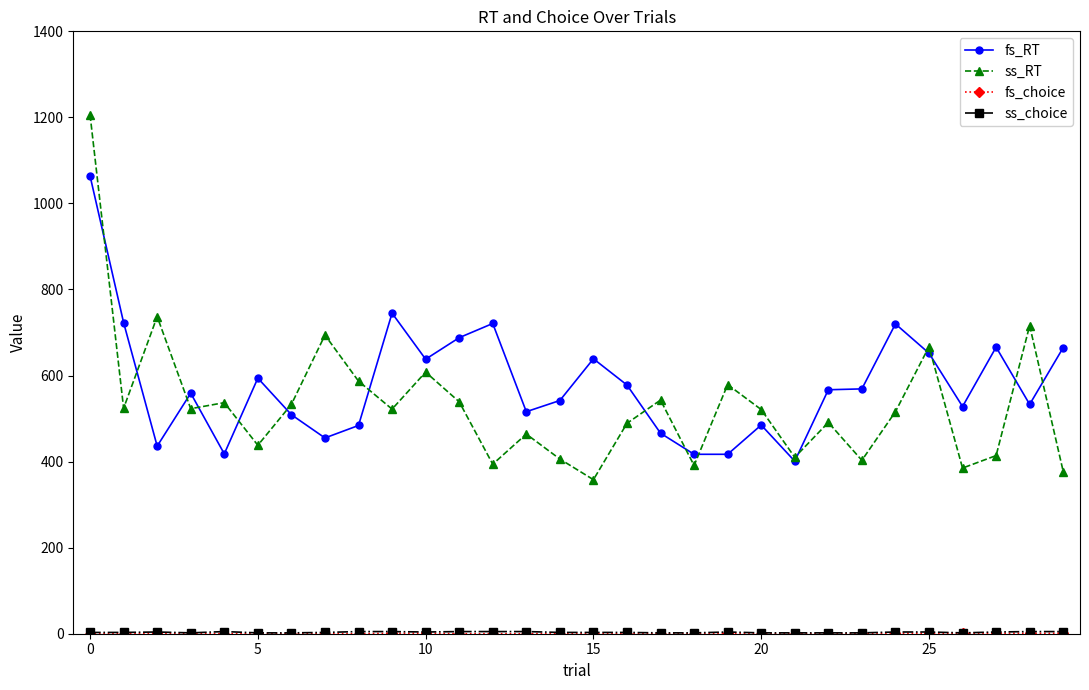

At how many categories does at least one series exceed 331?

30